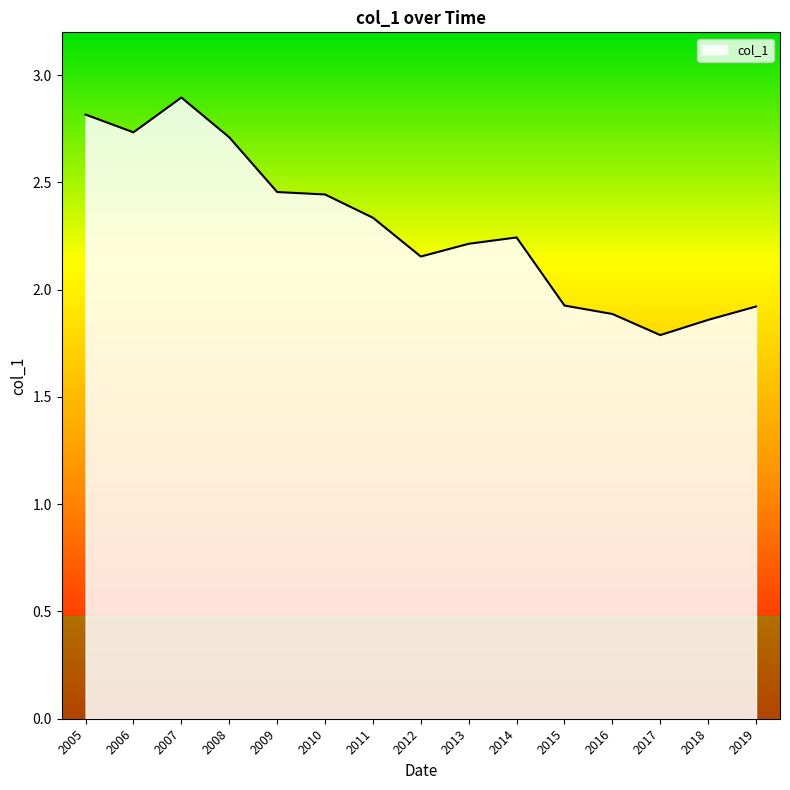

The chart shows a value of 0.8 at 2014. True or false?

False